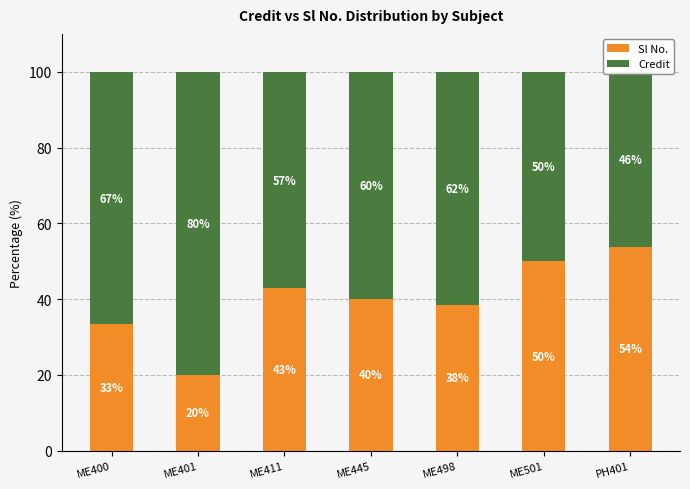

How many bars are there in total?

14